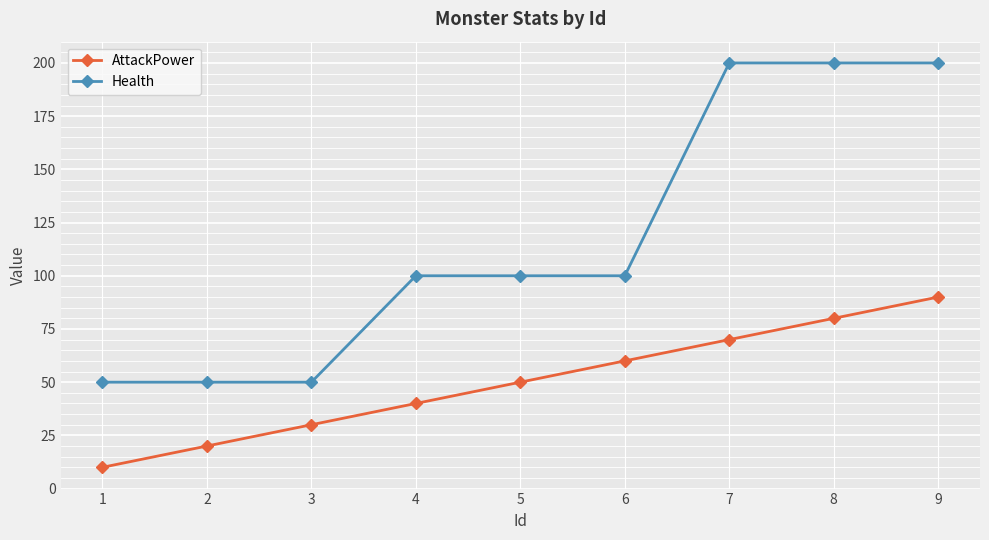

The Health series shows 50 at 3. True or false?

True